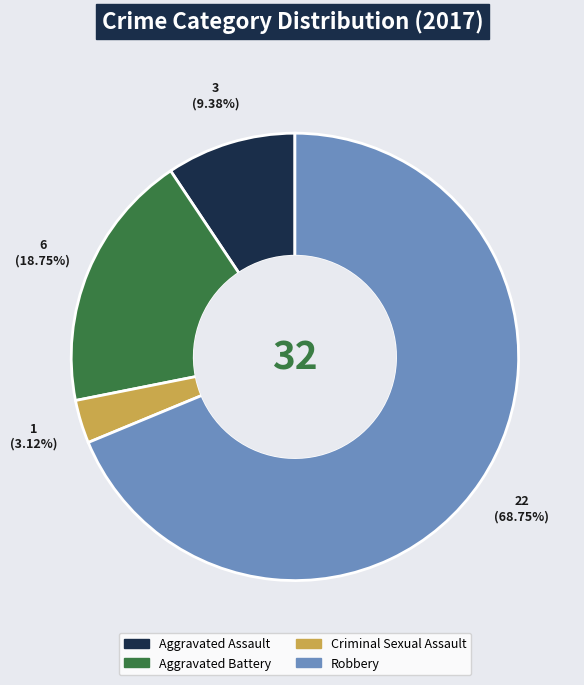

Approximately how many times larger is the value at Aggravated Battery compared to Robbery?

0.3